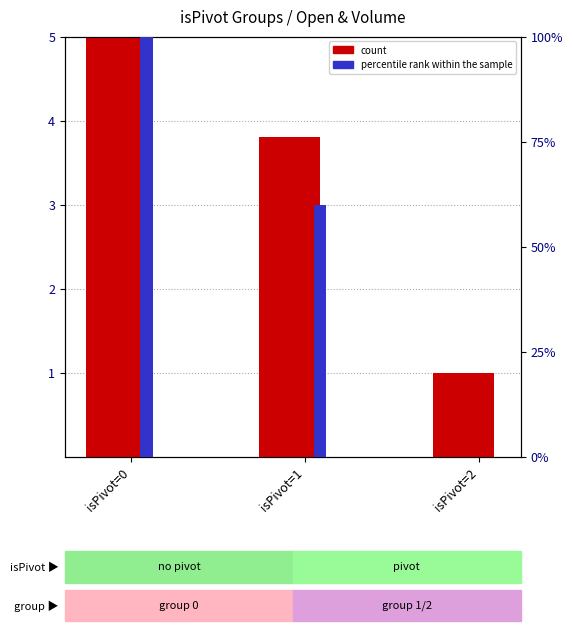

The value of count at isPivot=0 is 5.0. True or false?

True